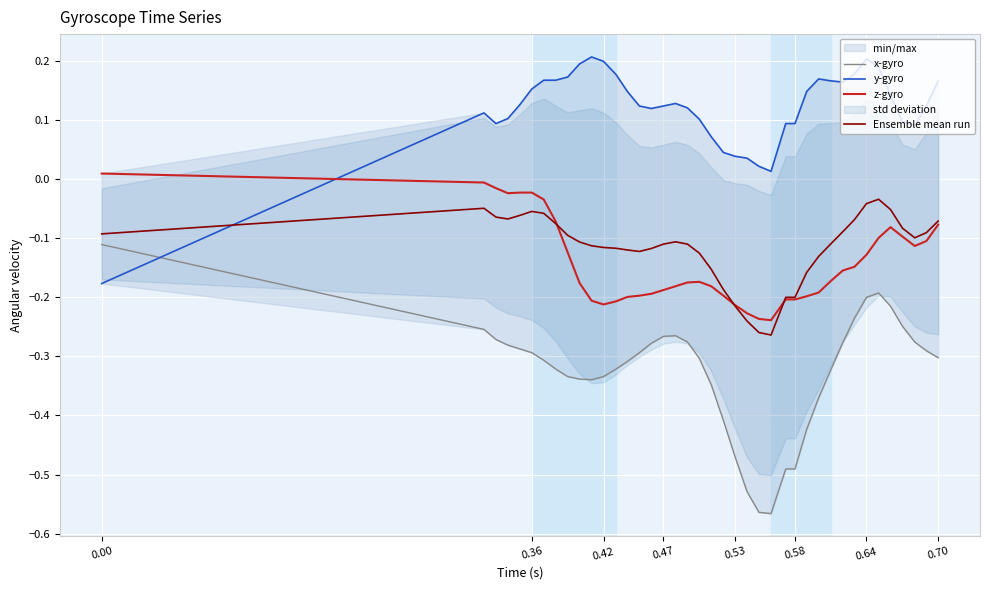

Is it true that x-gyro equals -0.2 at 0.58?

False